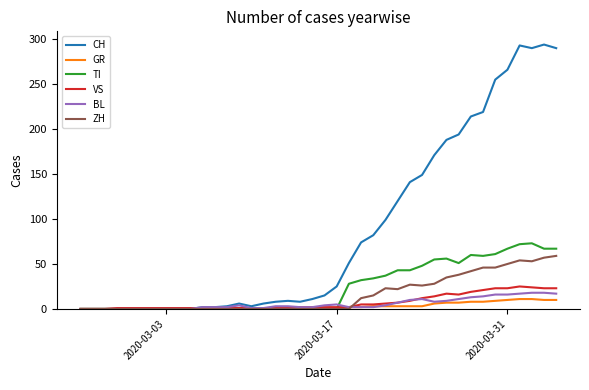

How many categories are shown in the chart?

40